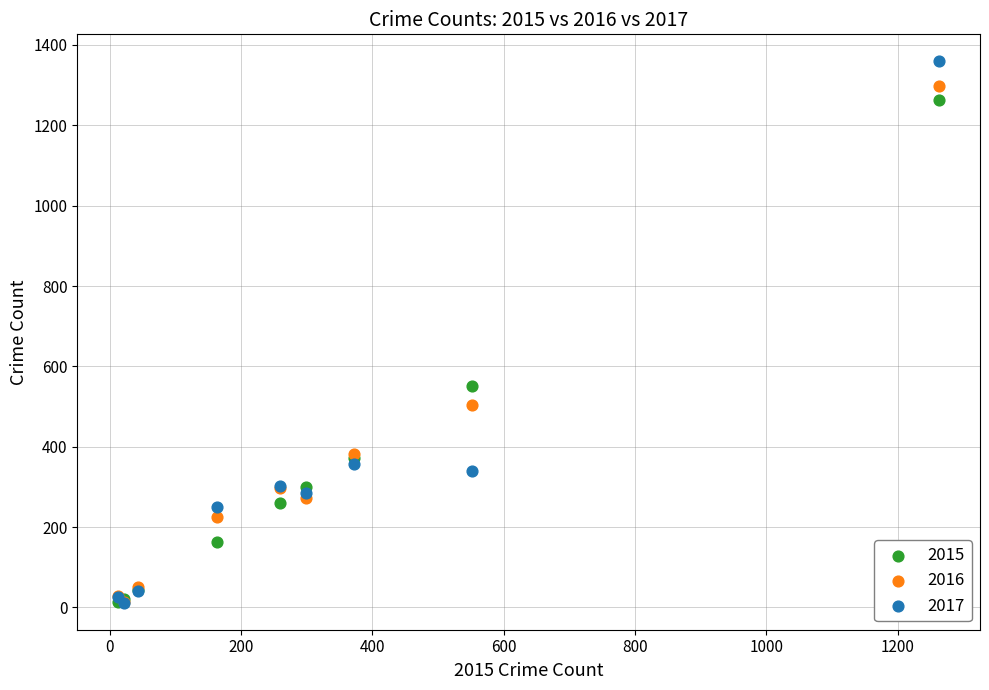

In the 2017 series, what Y value is closest to 685?

356